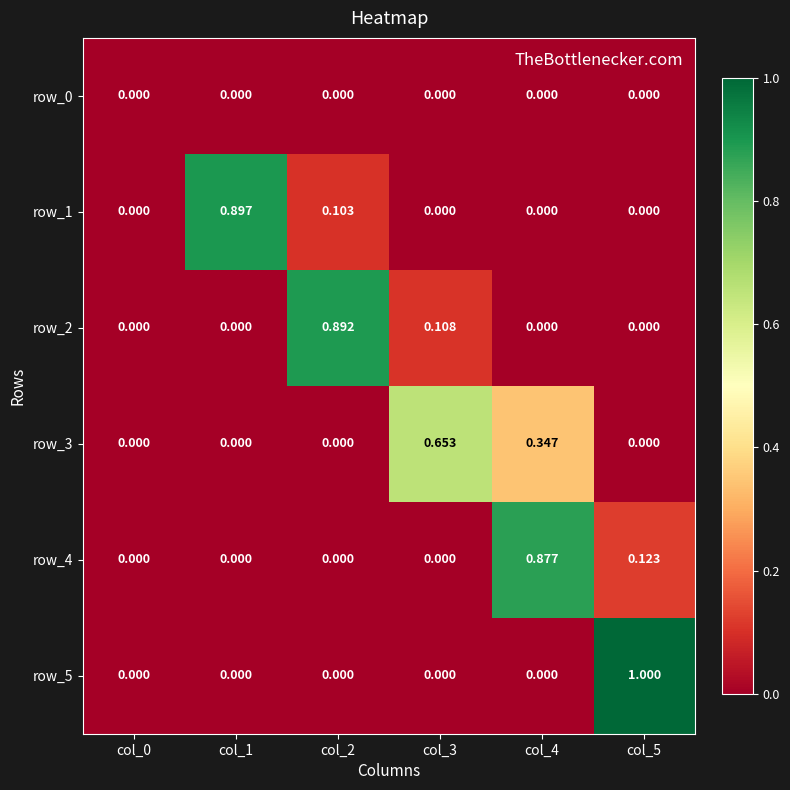

How many data points does each series have?

6